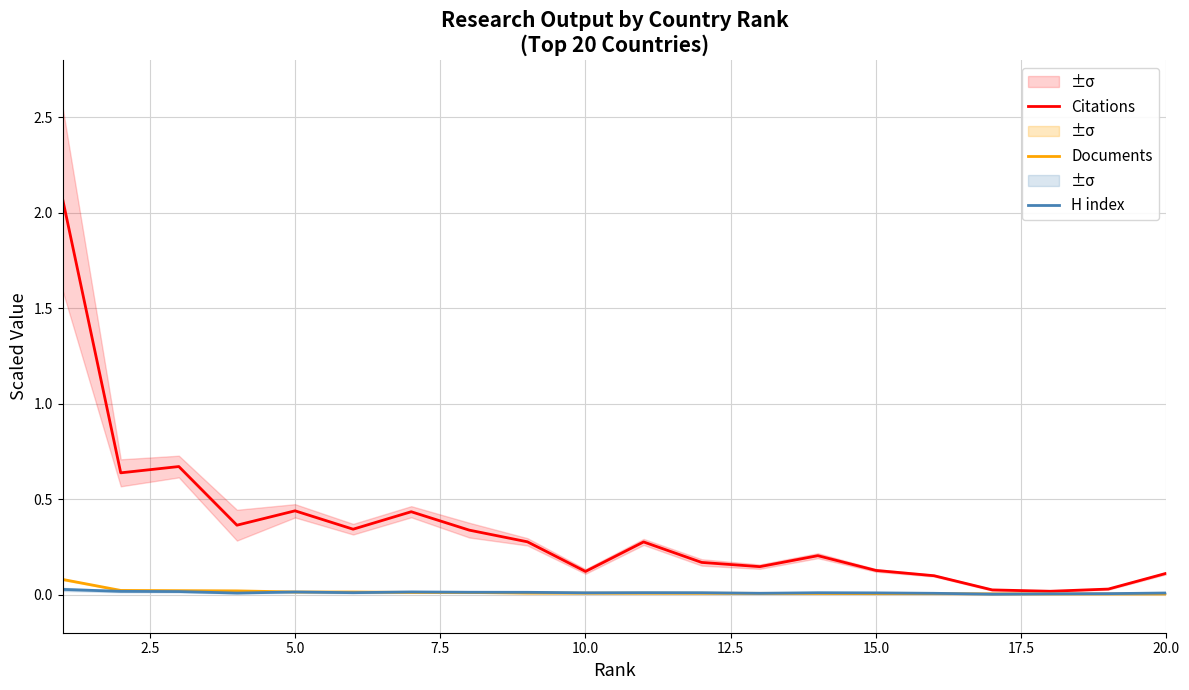

True or false: H index and Citations intersect in this chart.

False